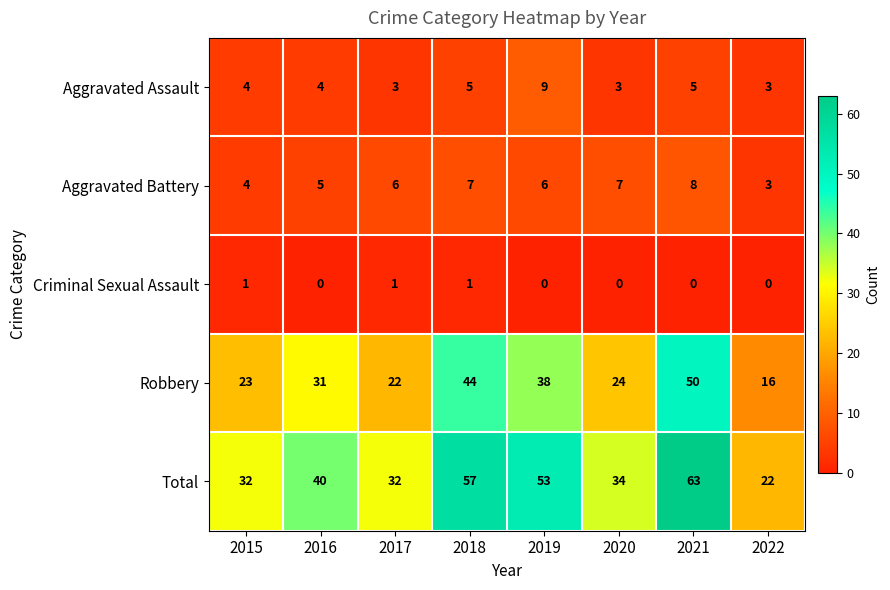

What is the sum of the Total values at 2016 and 2017?

72